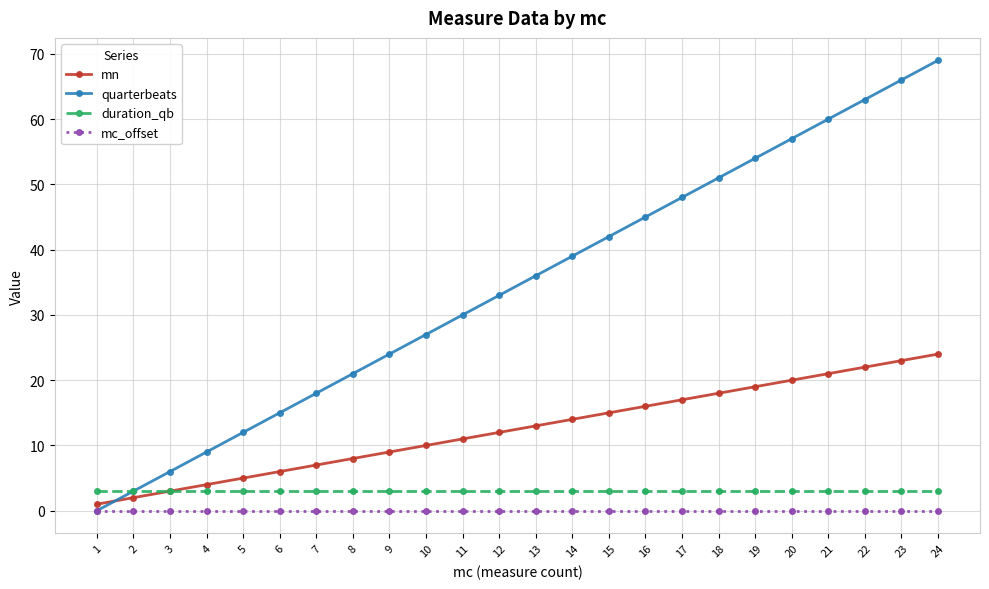

Rank the series by their maximum value, from highest to lowest.

quarterbeats, mn, duration_qb, mc_offset